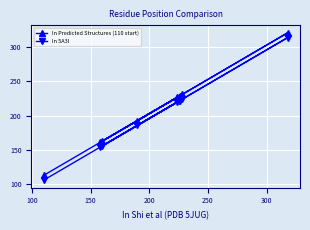

How many data points in In 5A3I are above 220?

4